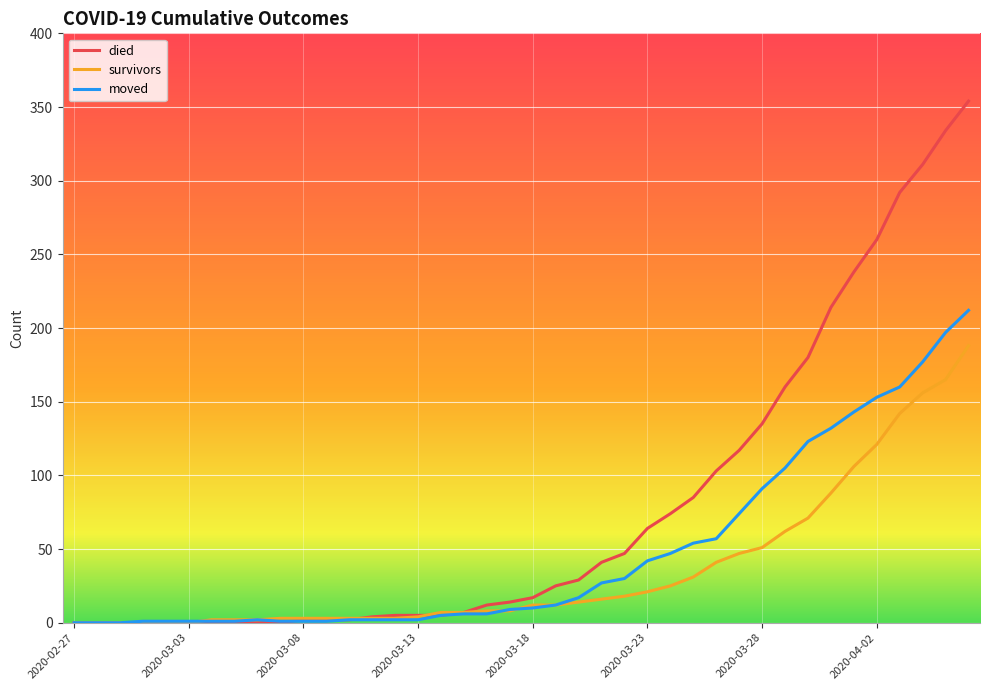

What is the maximum value for survivors?

188